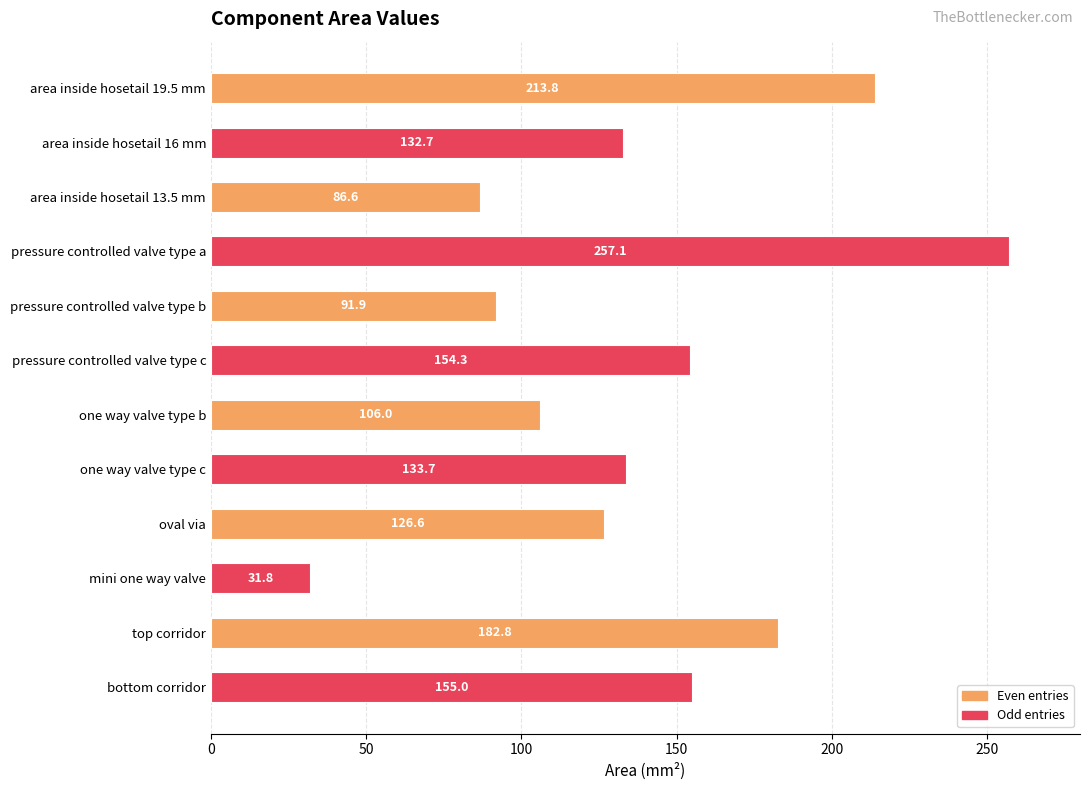

Reading top to bottom, extract all data points from this chart.

area inside hosetail 19.5 mm=213.8	area inside hosetail 16 mm=132.7	area inside hosetail 13.5 mm=86.6	pressure controlled valve type a=257.1	pressure controlled valve type b=91.9	pressure controlled valve type c=154.3	one way valve type b=106.0	one way valve type c=133.7	oval via=126.6	mini one way valve=31.8	top corridor=182.8	bottom corridor=155.0